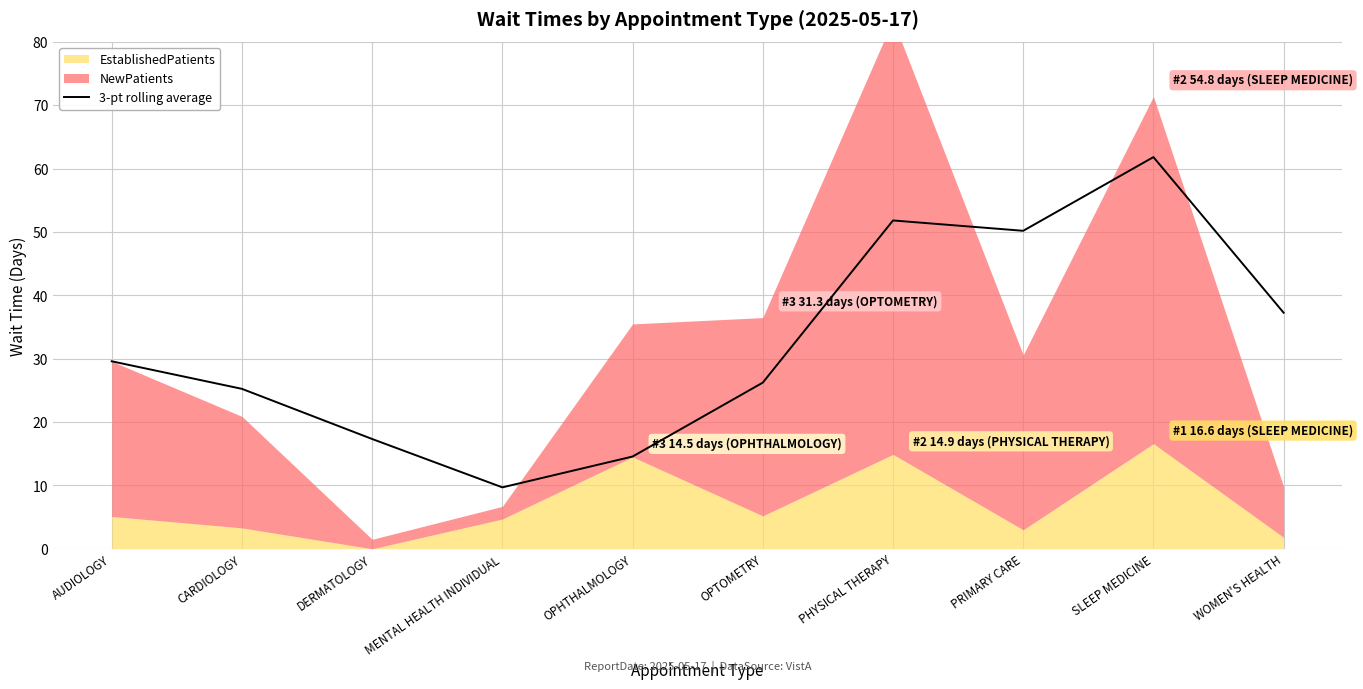

At which label is 3-pt rolling average closest to 35?

WOMEN'S HEALTH